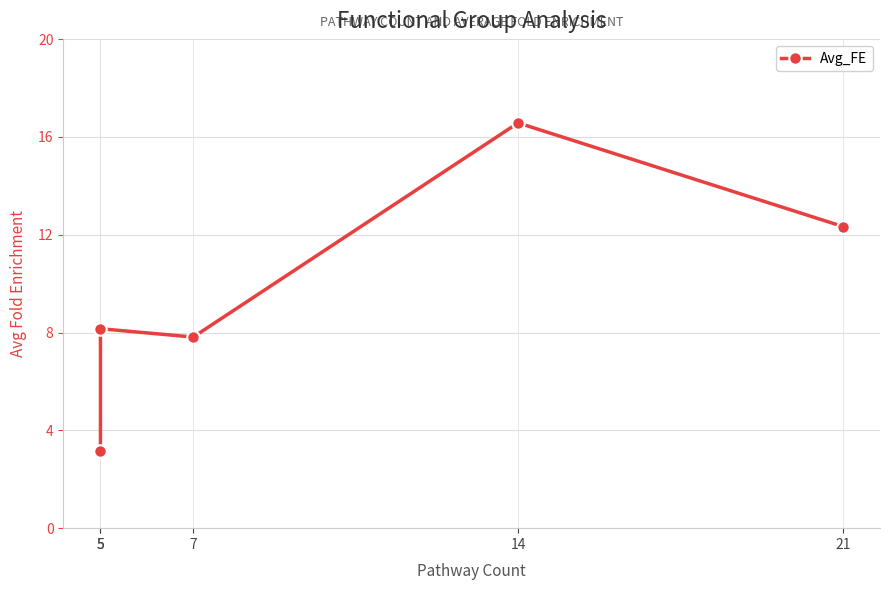

At which category does the data reach its first local valley?

7